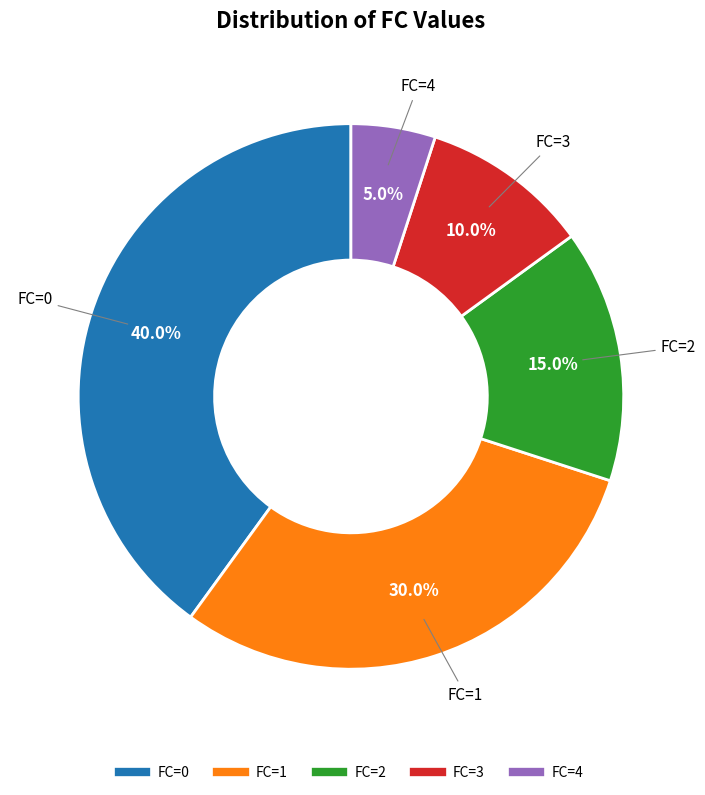

How many segments does this pie chart have?

5